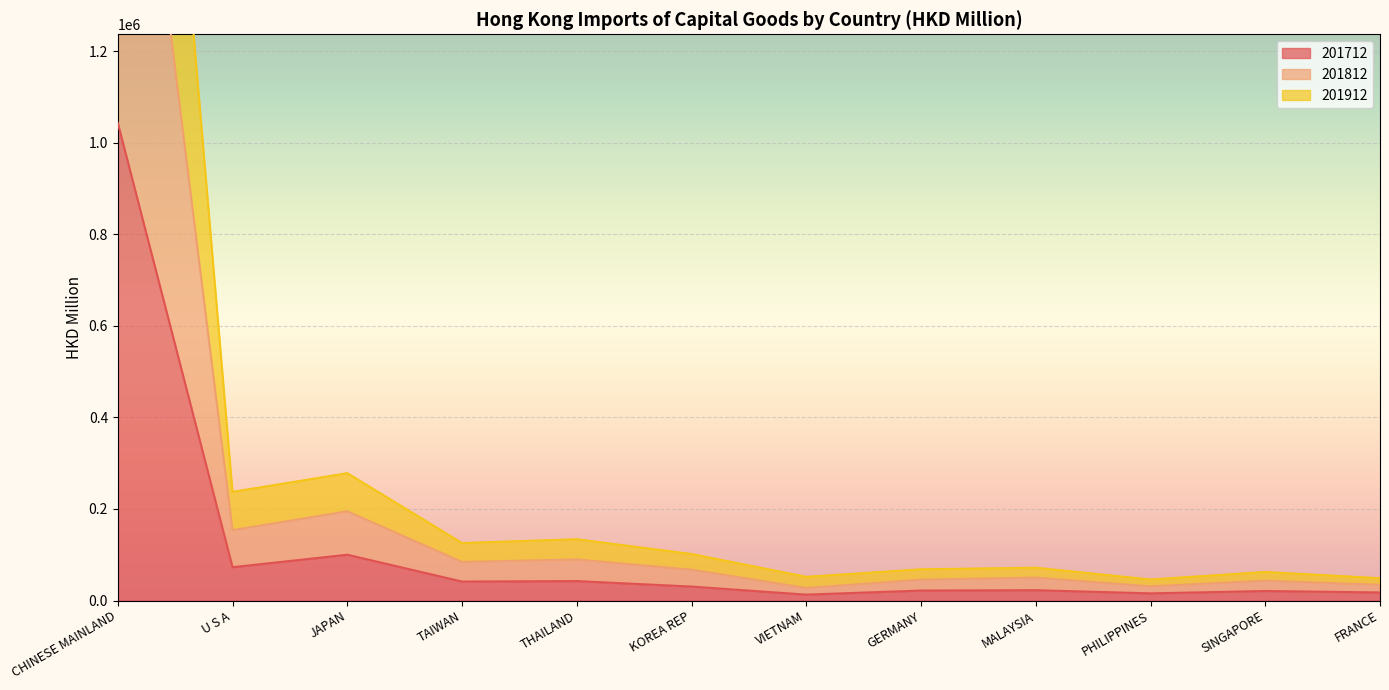

Is it true that 201712 equals 1043324.3 at CHINESE MAINLAND?

True